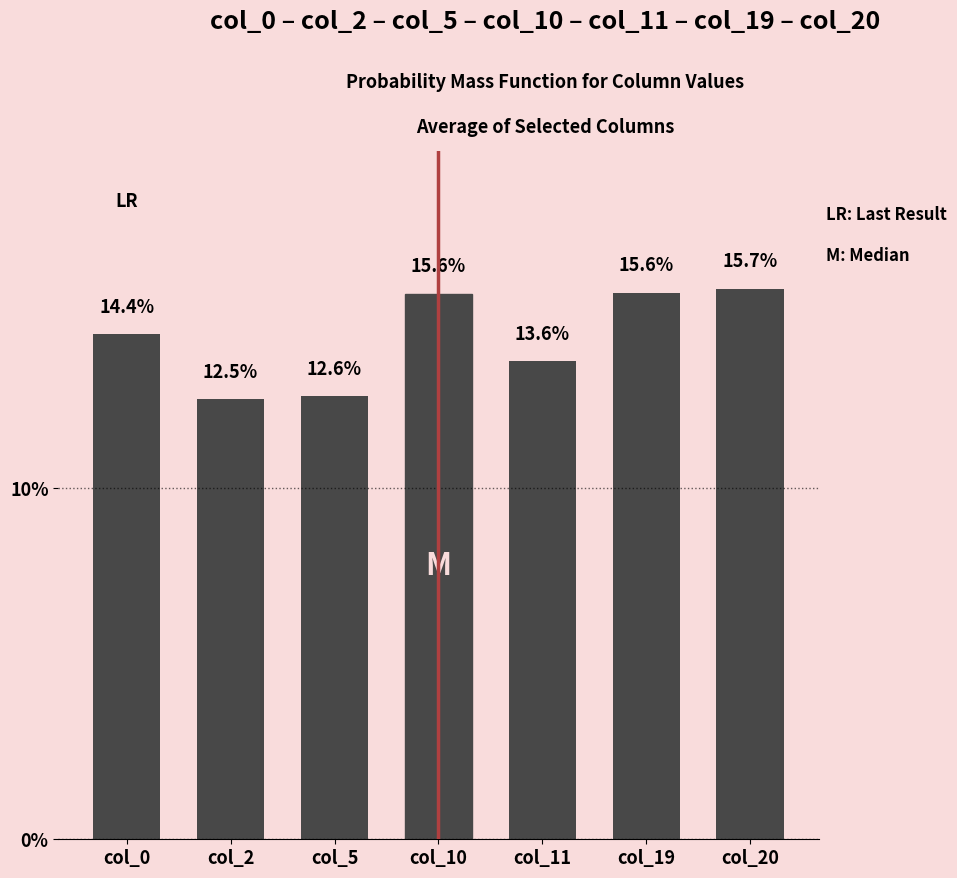

Reading left to right, what are all the values shown in this chart?

14.4	12.5	12.6	15.6	13.6	15.6	15.7